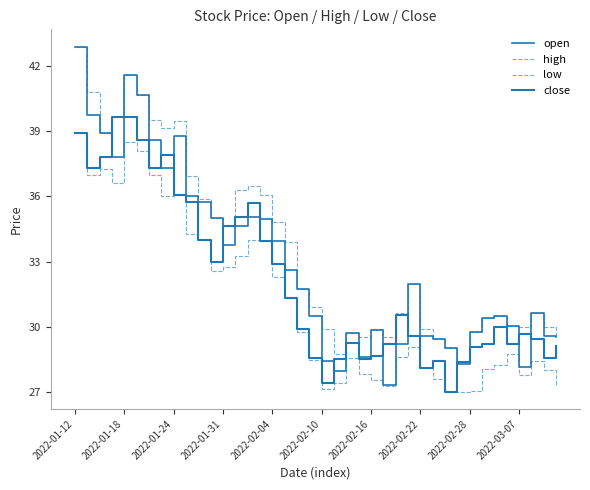

Which series has the widest spread of values?

open